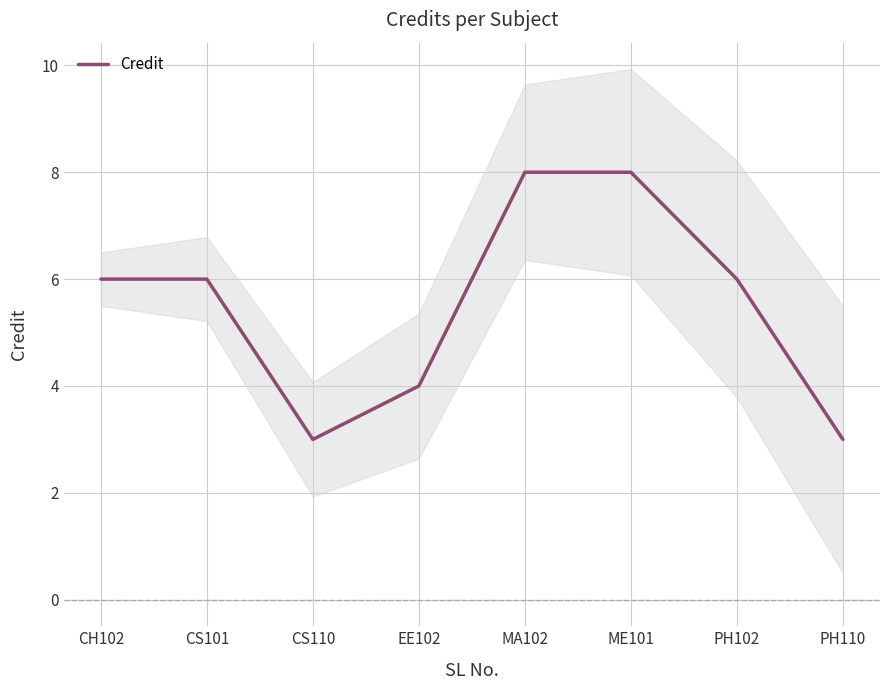

The chart shows a value of 5 at CS110. True or false?

False